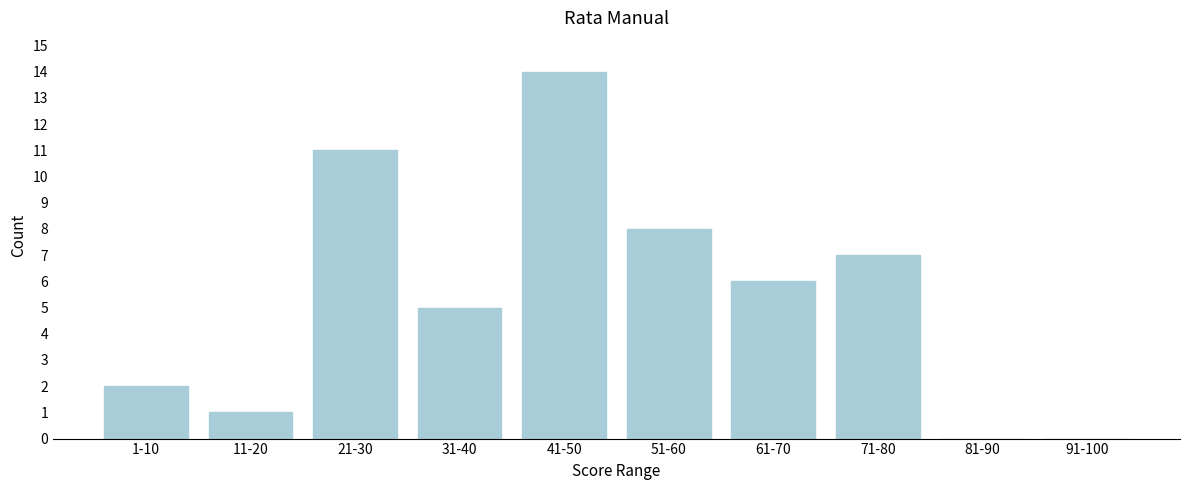

Reading left to right, list all the values displayed in this chart.

1-10=2	11-20=1	21-30=11	31-40=5	41-50=14	51-60=8	61-70=6	71-80=7	81-90=0	91-100=0